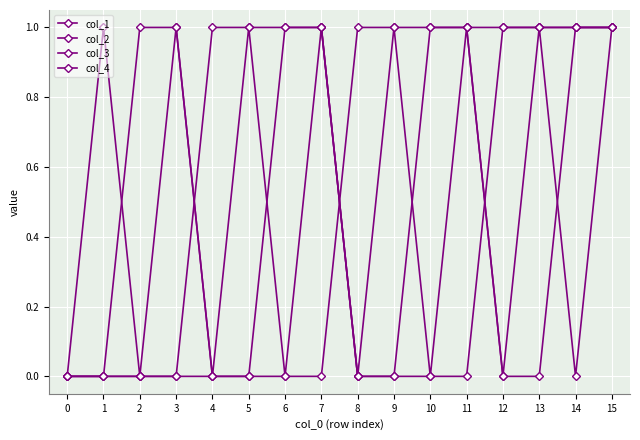

Rank the series at 0 from highest to lowest value.

col_1, col_2, col_3, col_4